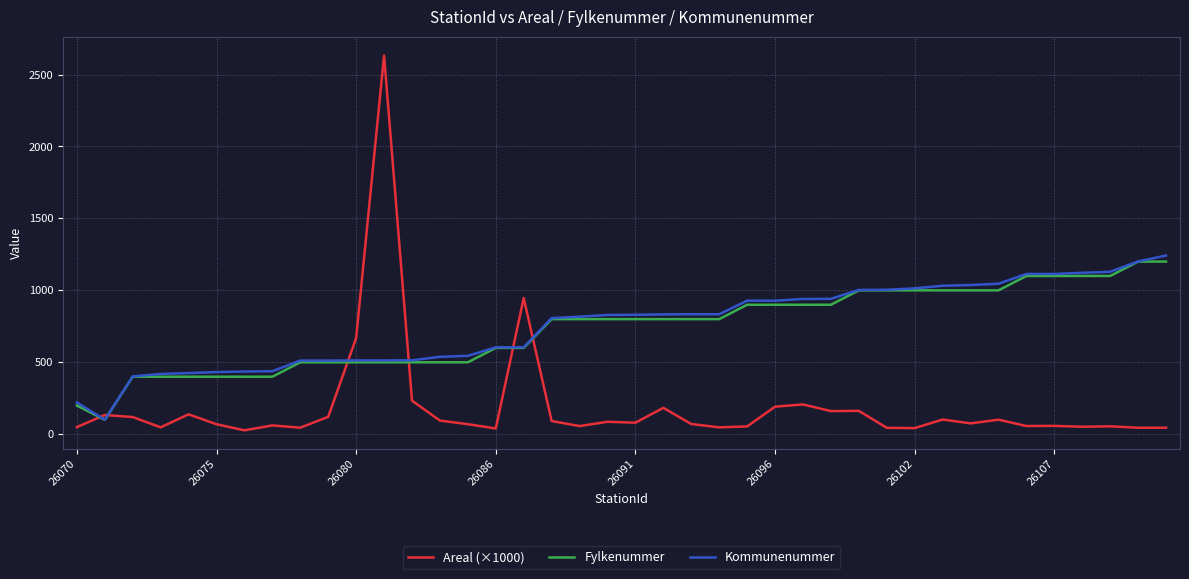

What is the sum of all Kommunenummer values?

30308.0